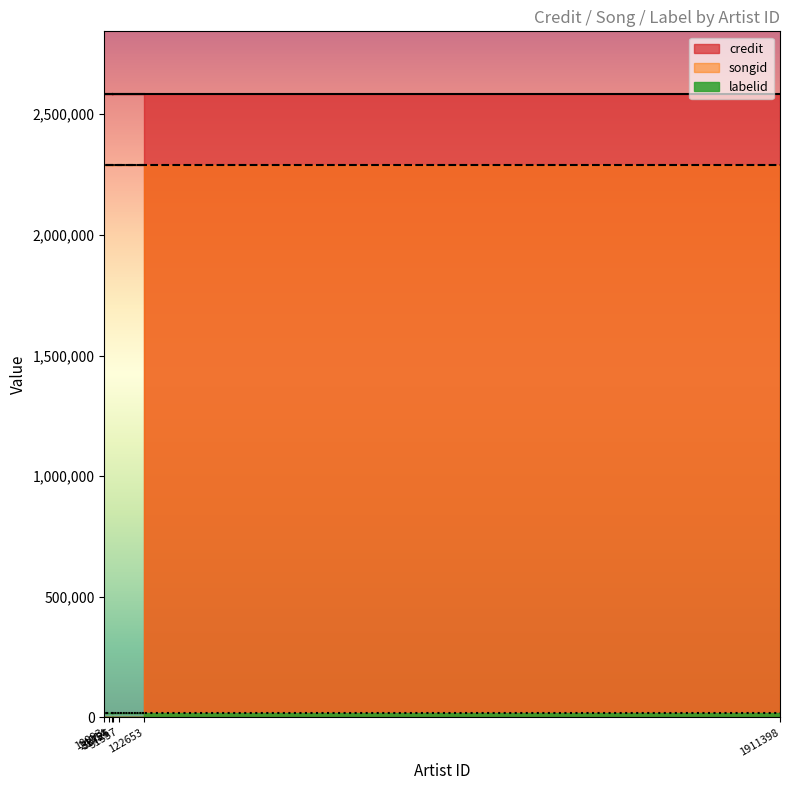

The credit series shows 2585121 at 10093. True or false?

True